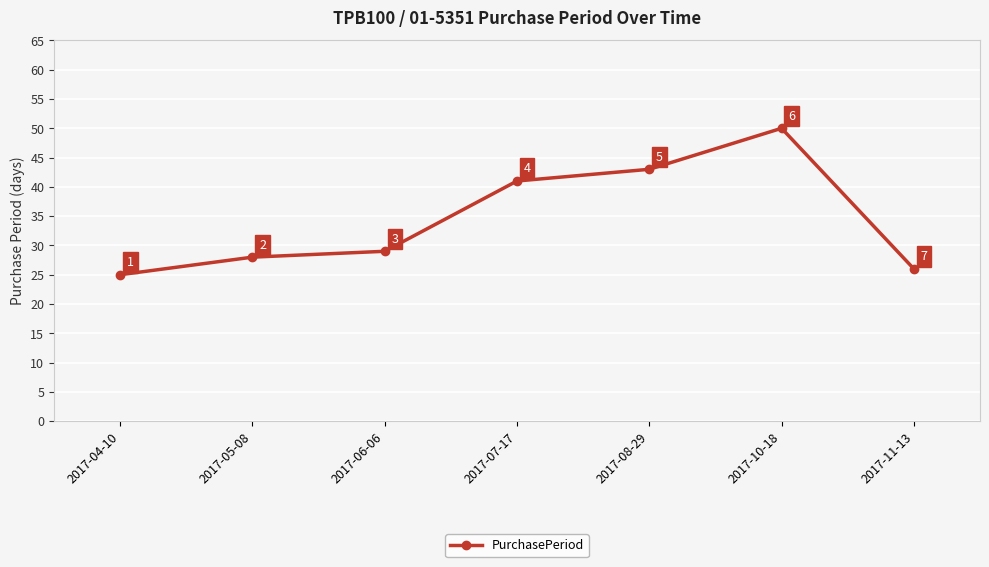

What is the maximum value shown in the chart?

50